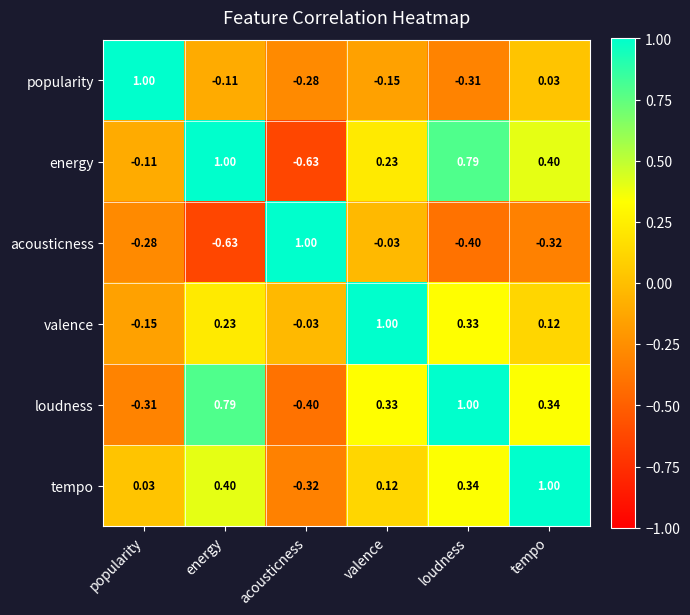

List the labels in order of valence value, smallest first.

popularity, acousticness, tempo, energy, loudness, valence